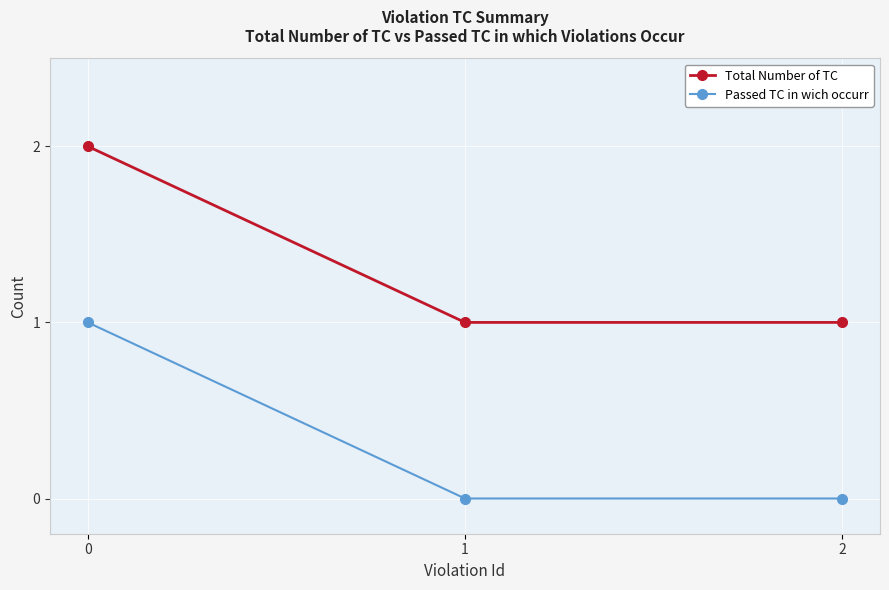

What is the total value across all series at 2?

1